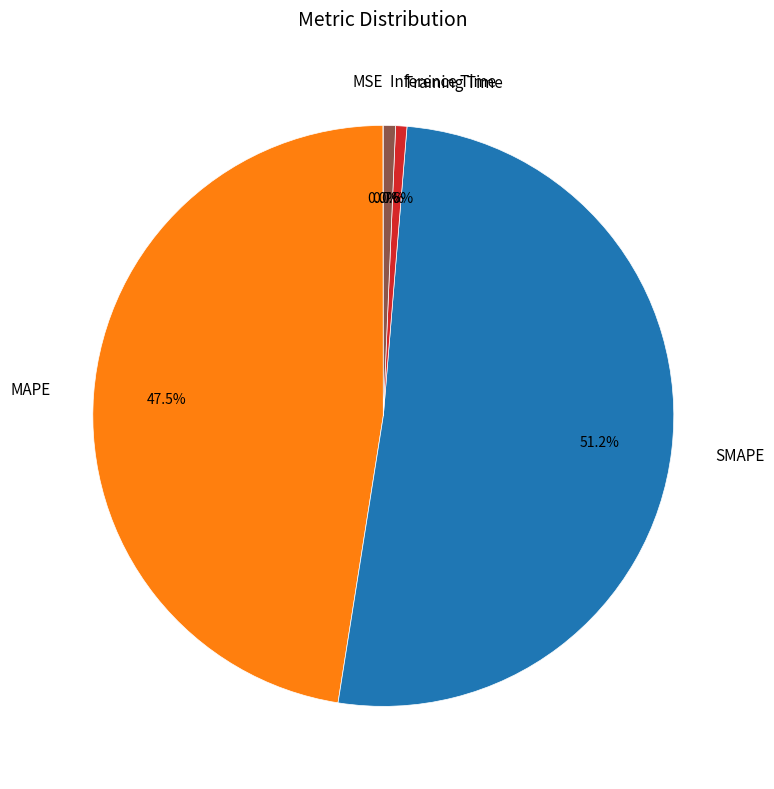

Is it true that SMAPE is 38% of the pie?

False